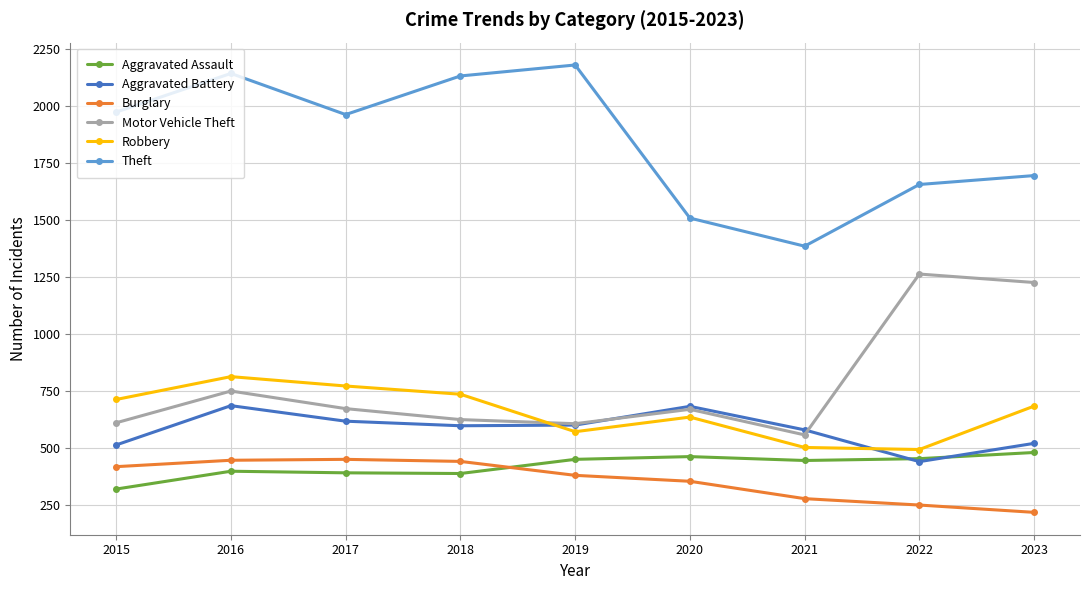

What is the spread (max minus min) of values at 2018?

1740